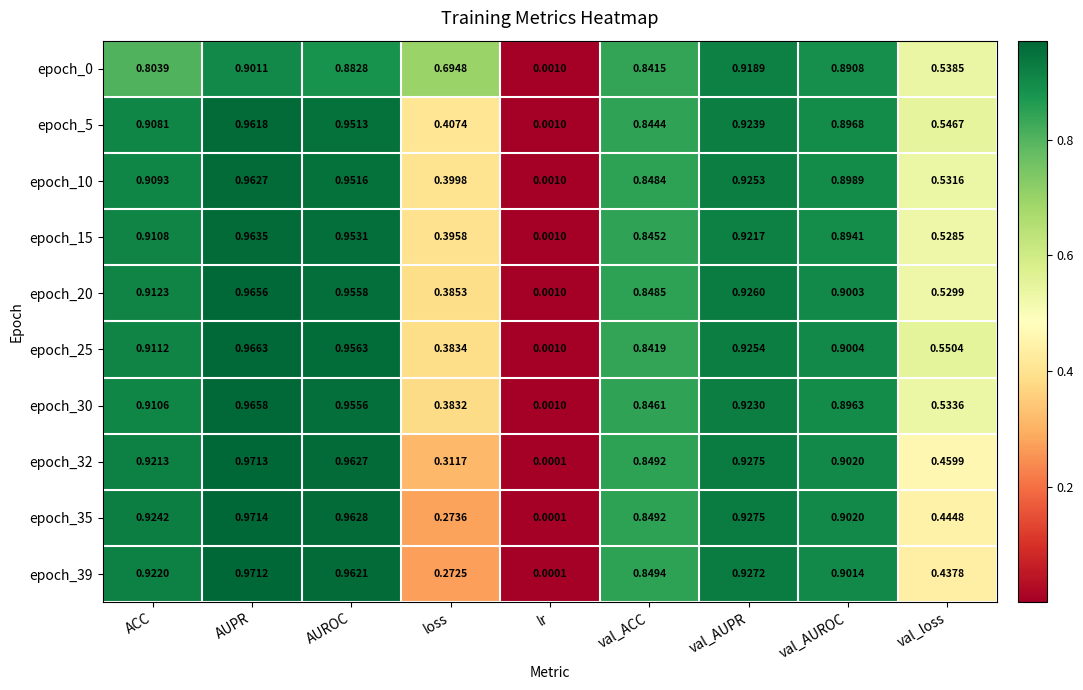

Which label corresponds to the smallest value in the chart?

lr